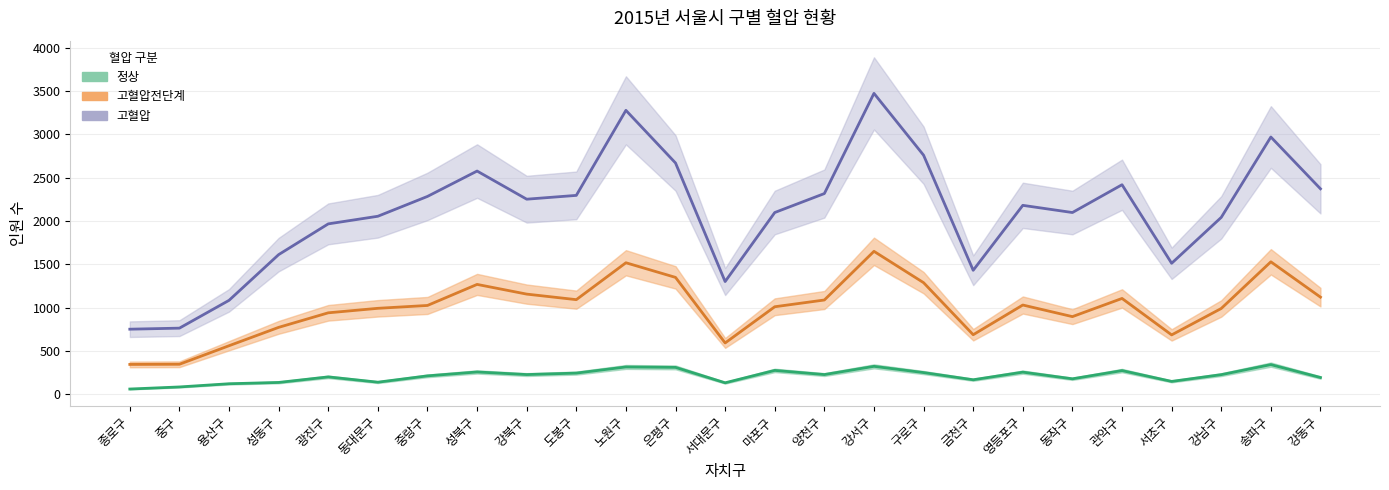

What are all the series names shown in the legend?

정상, 고혈압전단계, 고혈압